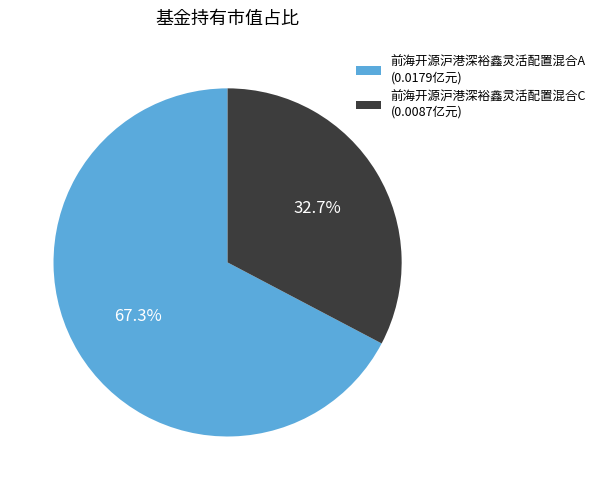

How many segments does this pie chart have?

2